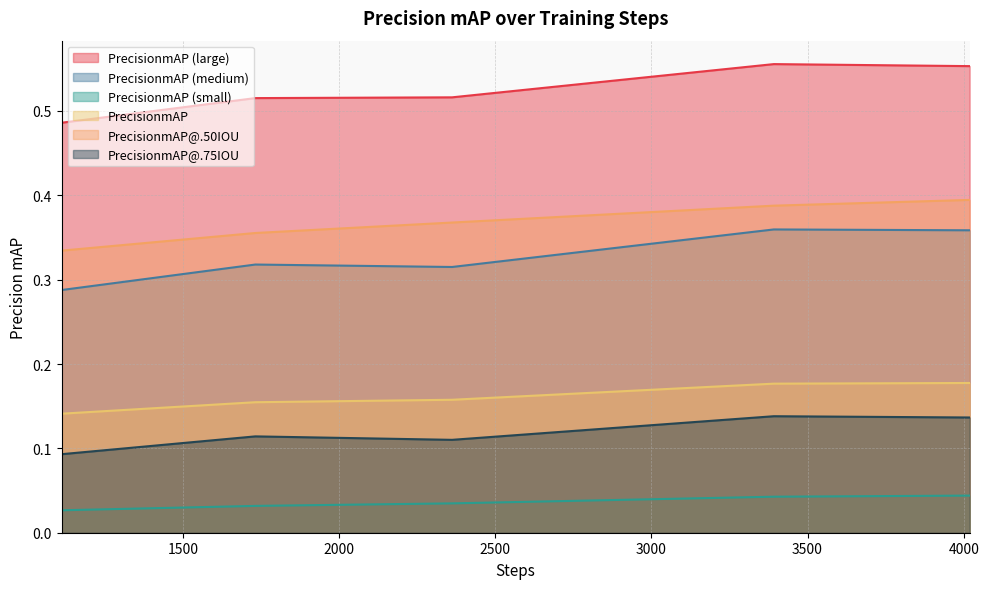

What is the difference between the highest and lowest values at 1112?

0.5